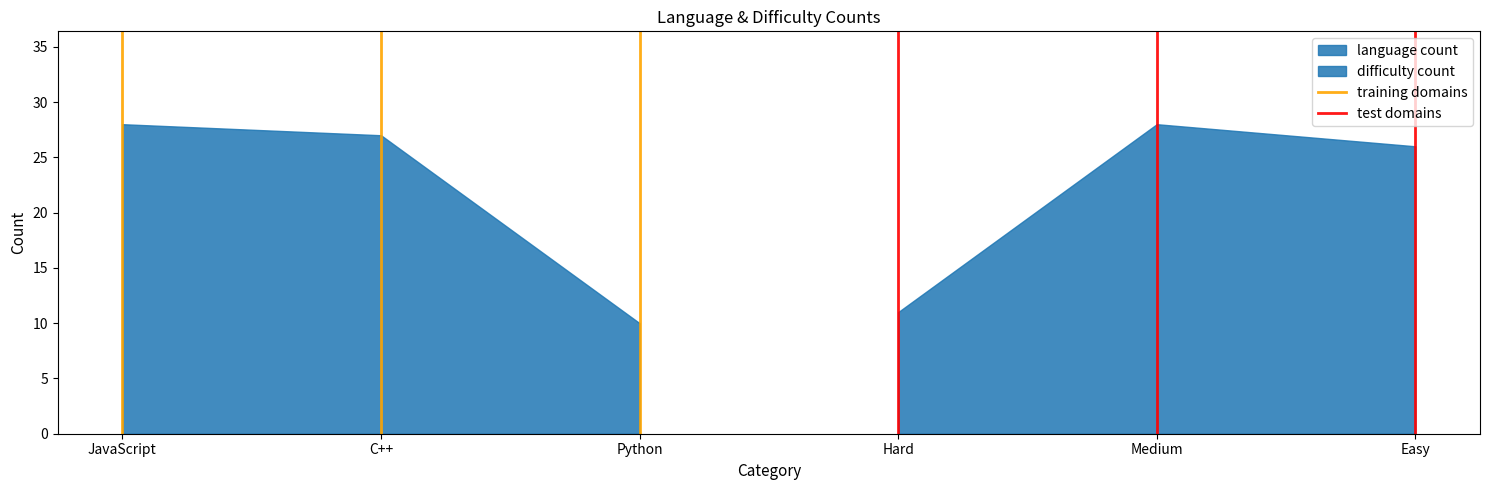

Does the chart have visible grid lines?

No